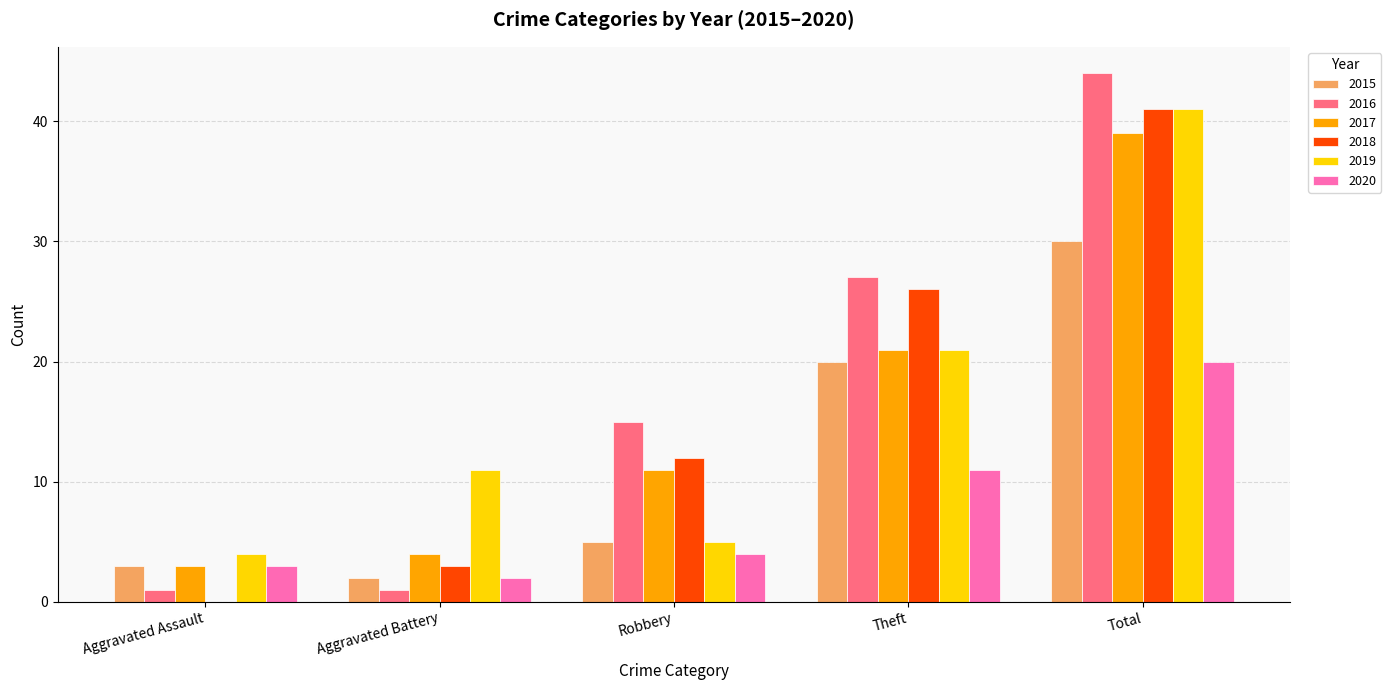

Does the chart contain stacked bars?

No